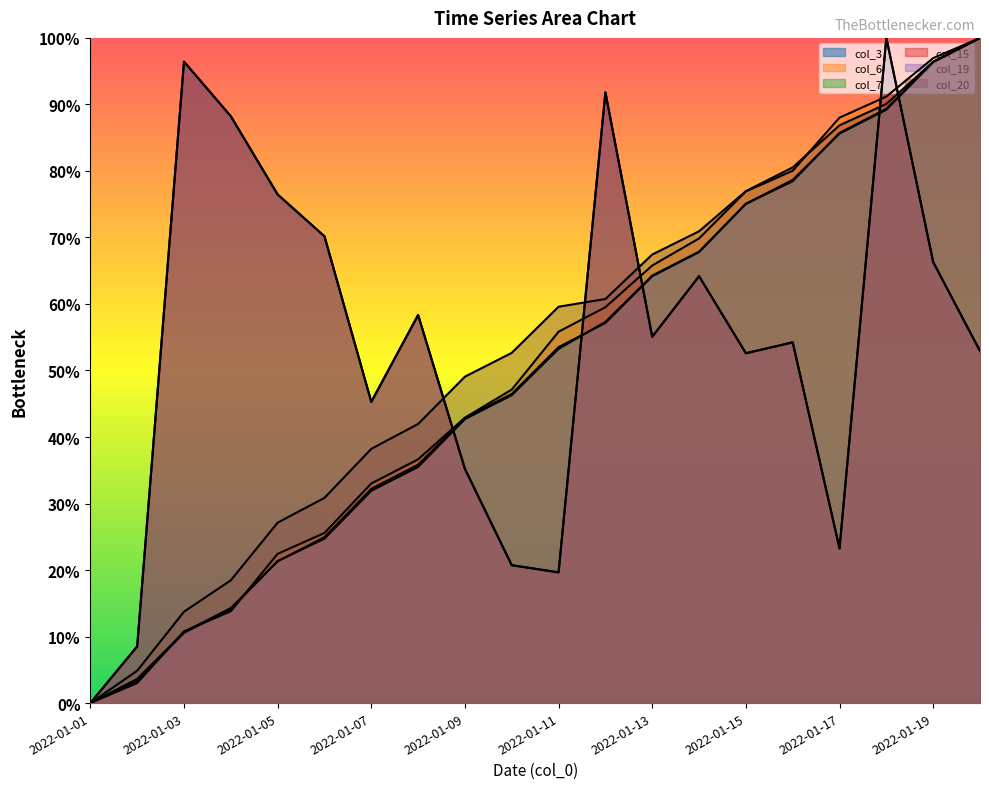

At which category is the sum across all series the highest?

17